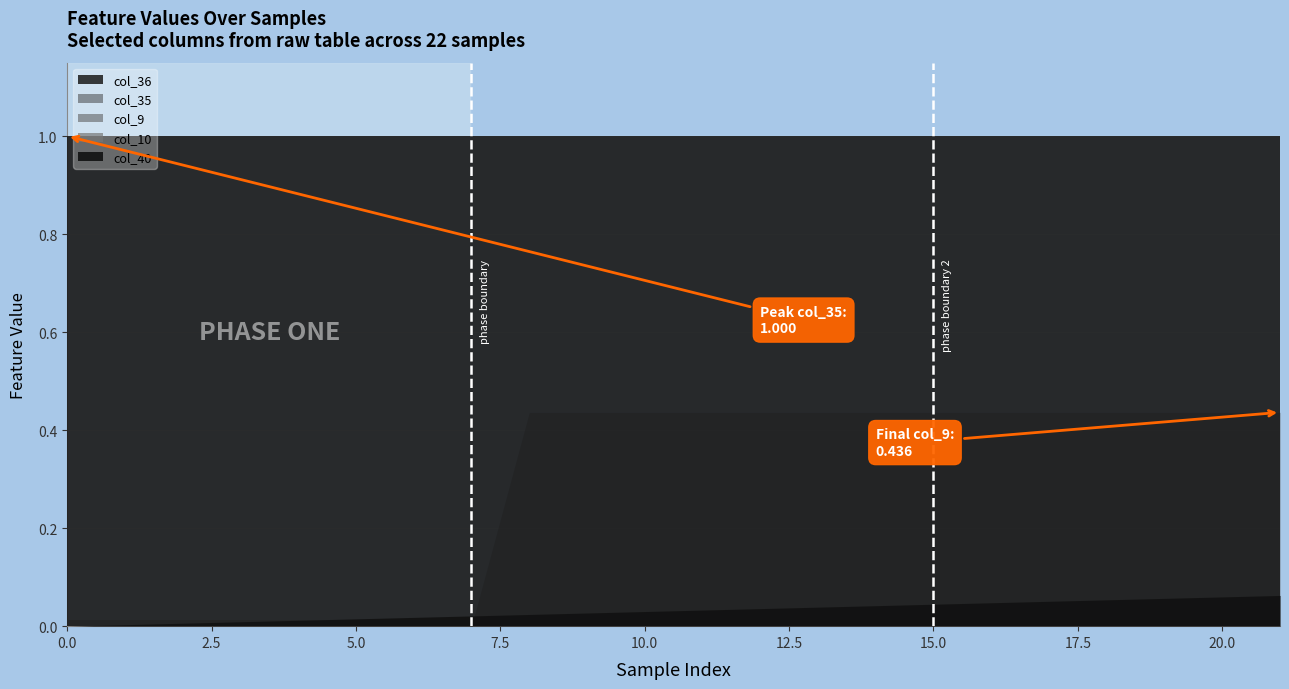

Which series has the widest spread of values?

col_9